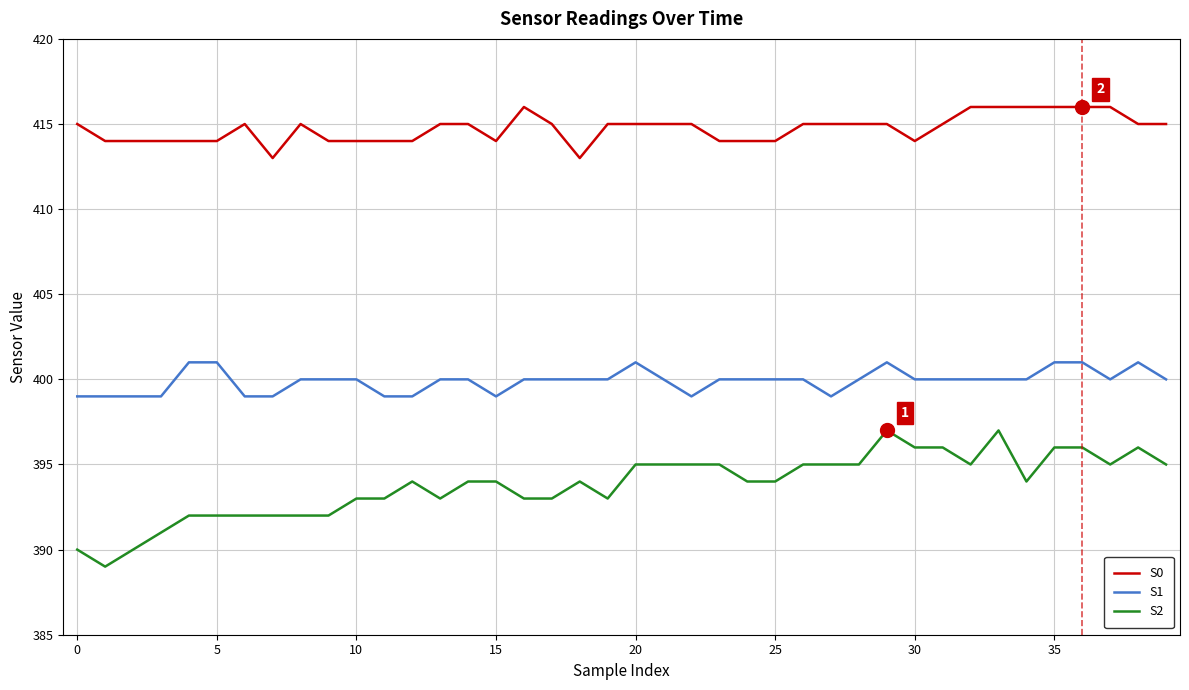

Reading left to right, list all the values displayed in this chart.

S0: 415	414	414	414	414	414	415	413	415	414	414	414	414	415	415	414	416	415	413	415	415	415	415	414	414	414	415	415	415	415	414	415	416	416	416	416	416	416	415	415
S1: 399	399	399	399	401	401	399	399	400	400	400	399	399	400	400	399	400	400	400	400	401	400	399	400	400	400	400	399	400	401	400	400	400	400	400	401	401	400	401	400
S2: 390	389	390	391	392	392	392	392	392	392	393	393	394	393	394	394	393	393	394	393	395	395	395	395	394	394	395	395	395	397	396	396	395	397	394	396	396	395	396	395